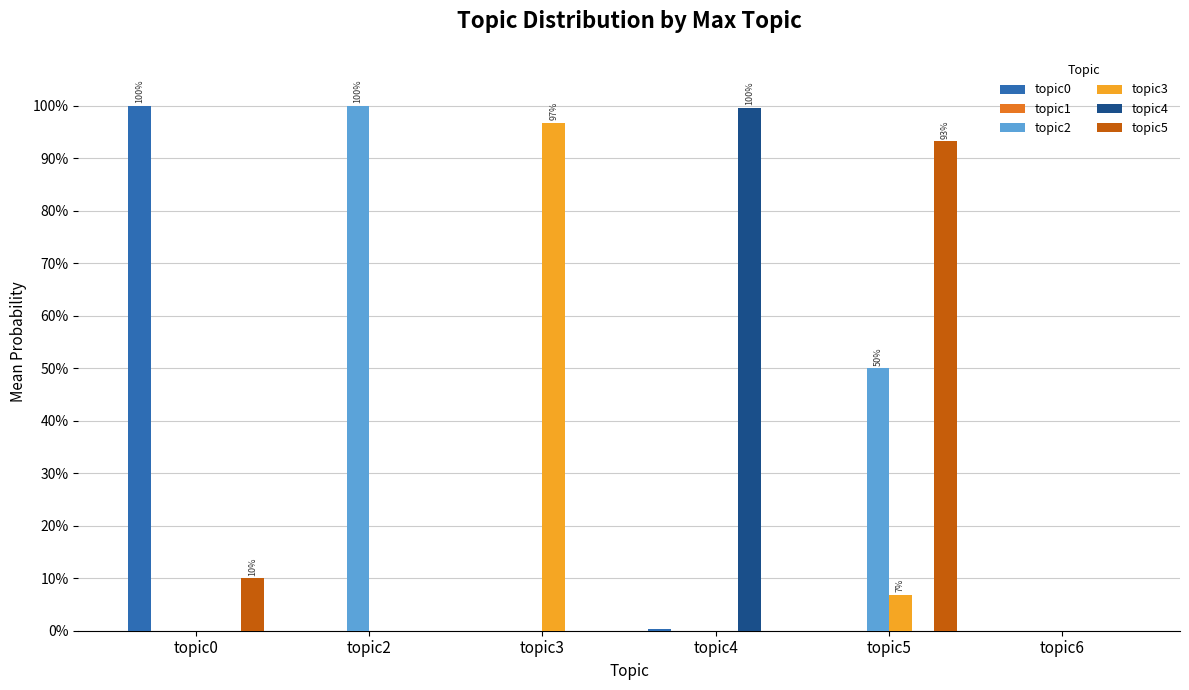

What is the average value of the topic4 series?

0.2